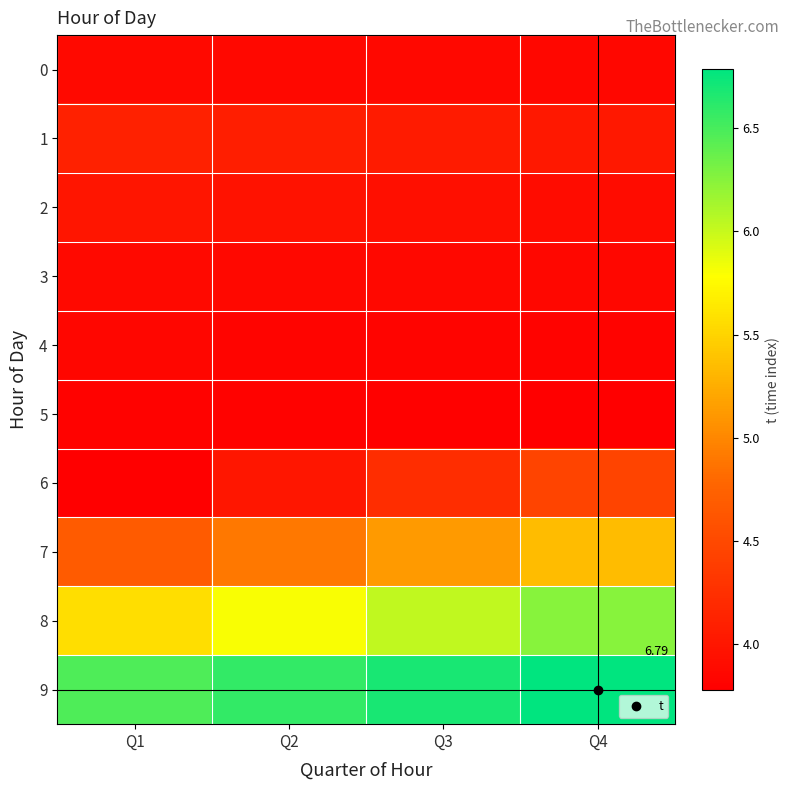

What is the sum of all 4 values?

15.3